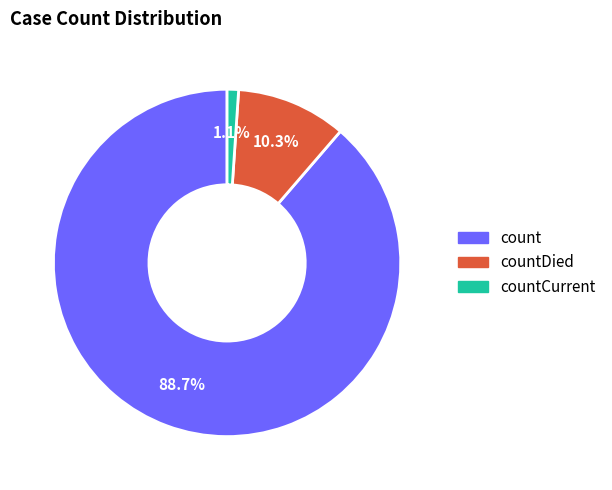

Is there any slice that represents more than half of the pie?

Yes